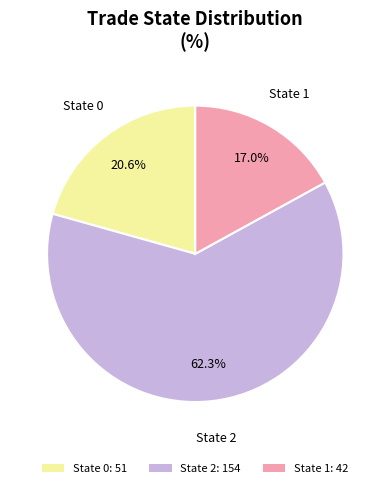

Rank the categories by value from highest to lowest.

State 2: 154, State 0: 51, State 1: 42